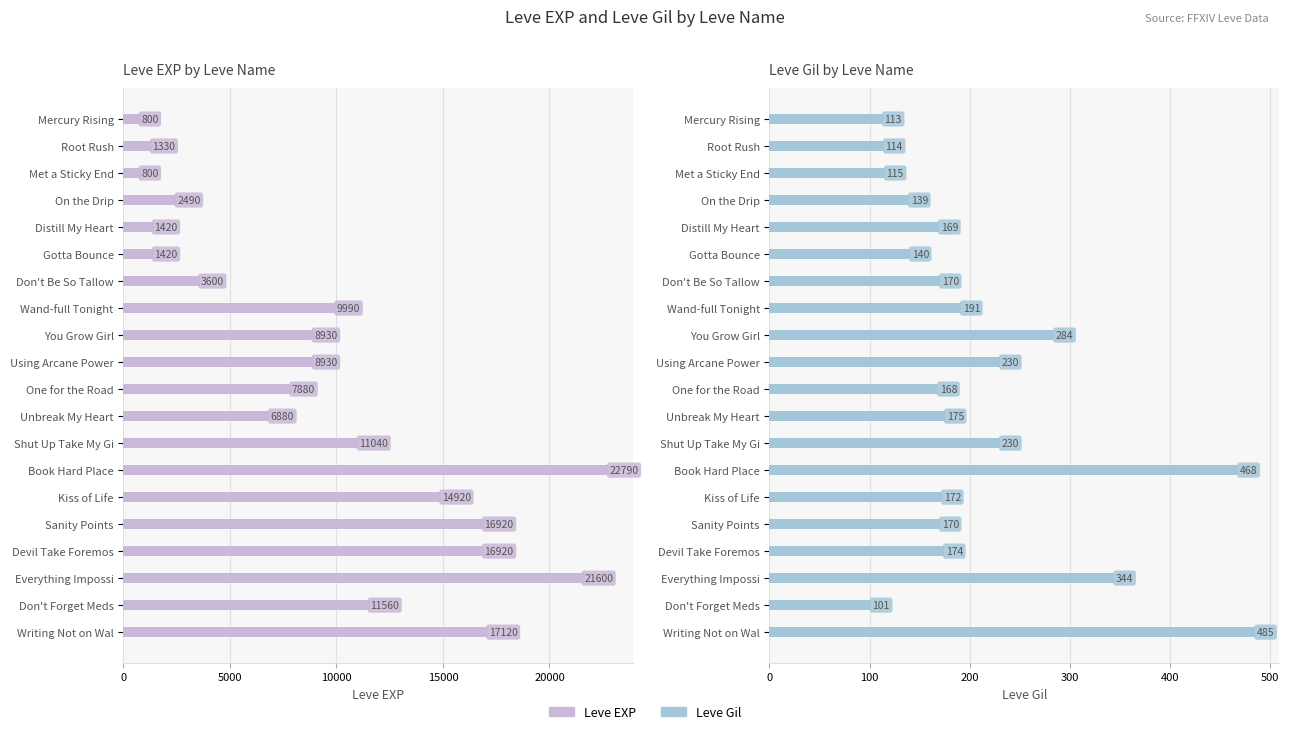

True or false: Leve EXP has a value of 7757 at Devil Take Foremos.

False